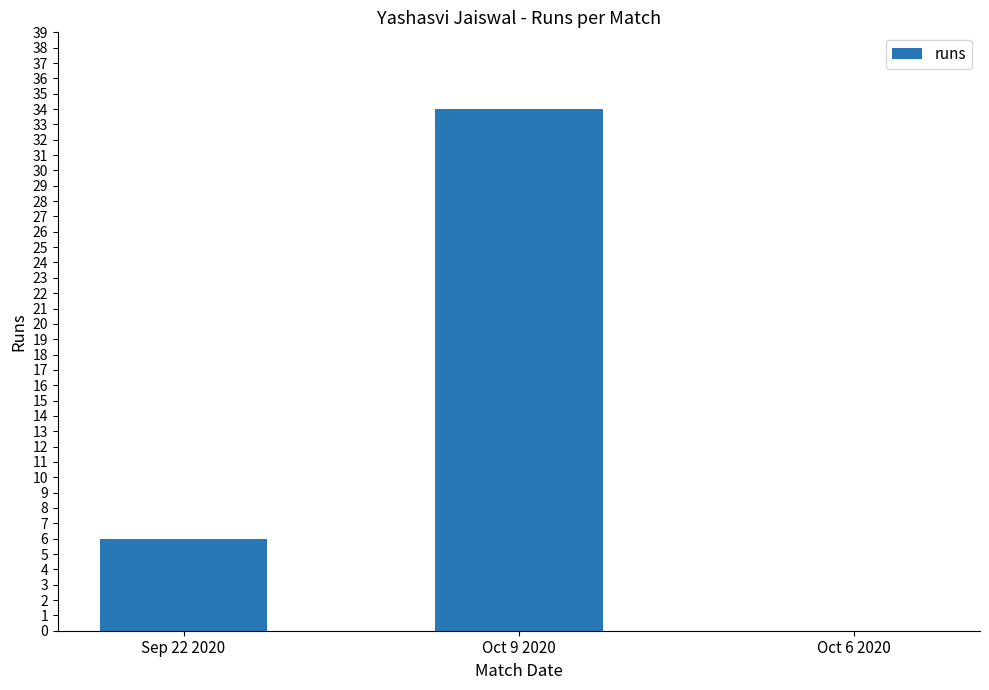

What is the sum of all values?

40